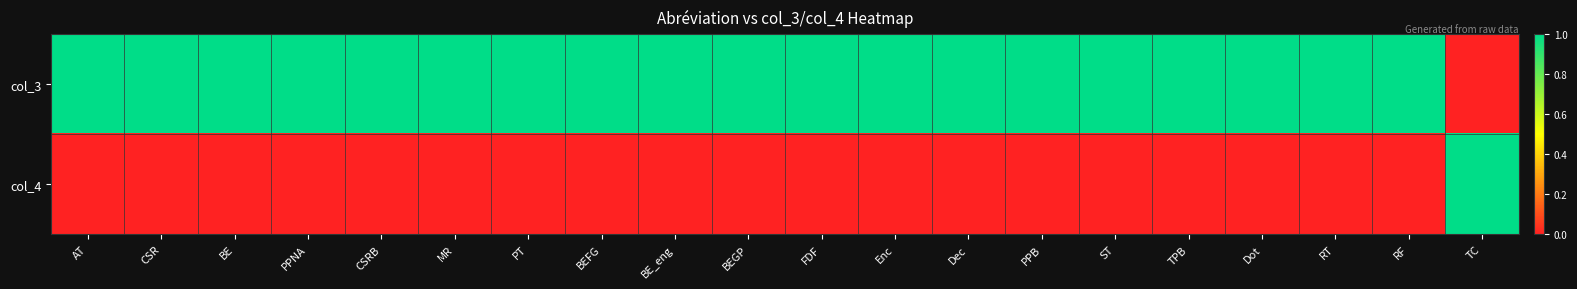

Reading left to right, transcribe all the data shown in this chart.

col_3: AT=1	CSR=1	BE=1	PPNA=1	CSRB=1	MR=1	PT=1	BEFG=1	BE_eng=1	BEGP=1	FDF=1	Enc=1	Dec=1	PPB=1	ST=1	TPB=1	Dot=1	RT=1	RF=1	TC=0
col_4: AT=0	CSR=0	BE=0	PPNA=0	CSRB=0	MR=0	PT=0	BEFG=0	BE_eng=0	BEGP=0	FDF=0	Enc=0	Dec=0	PPB=0	ST=0	TPB=0	Dot=0	RT=0	RF=0	TC=1